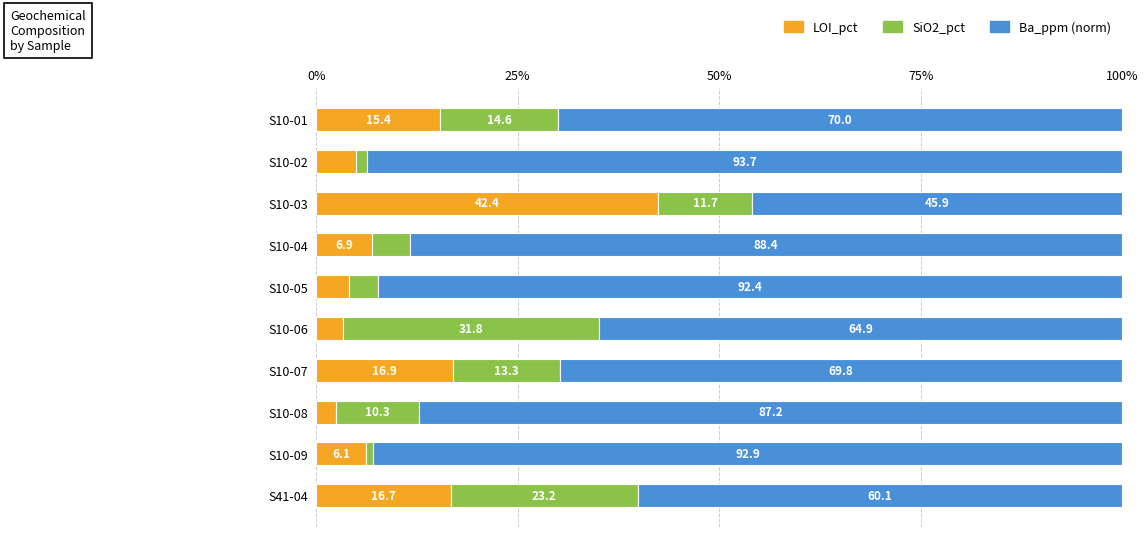

What is the total value across all series at S41-04?

100.0